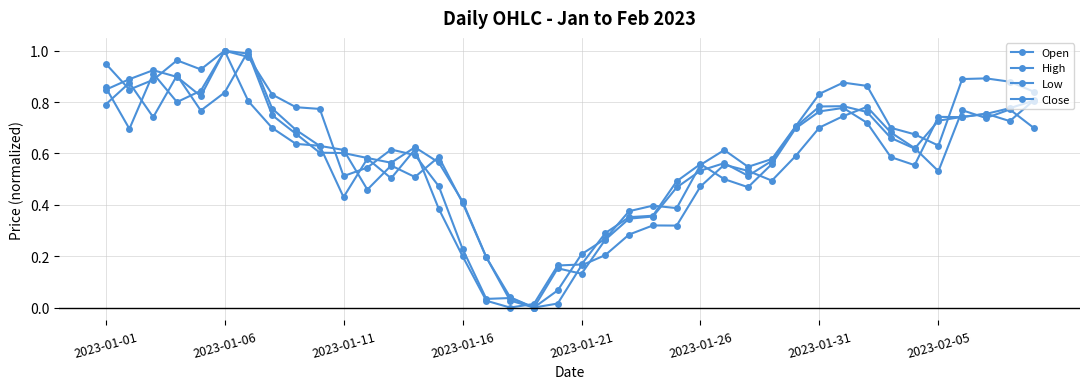

Which series has the largest range (max minus min)?

Open